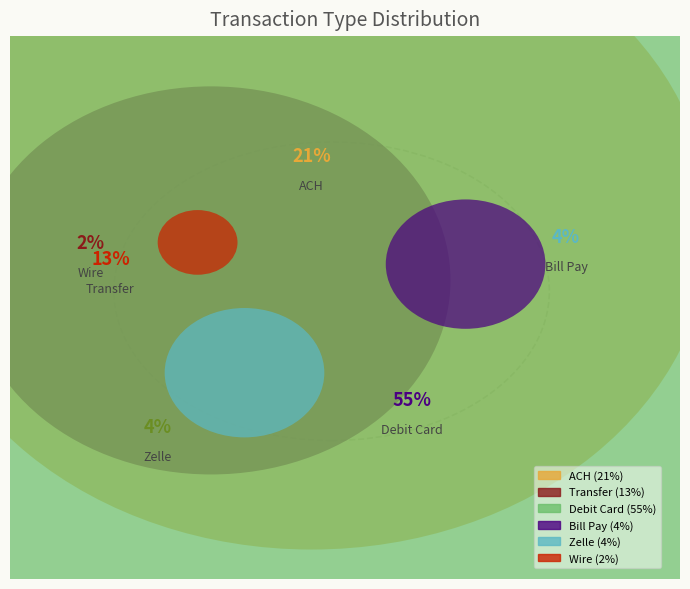

Is there a majority slice in this chart?

Yes